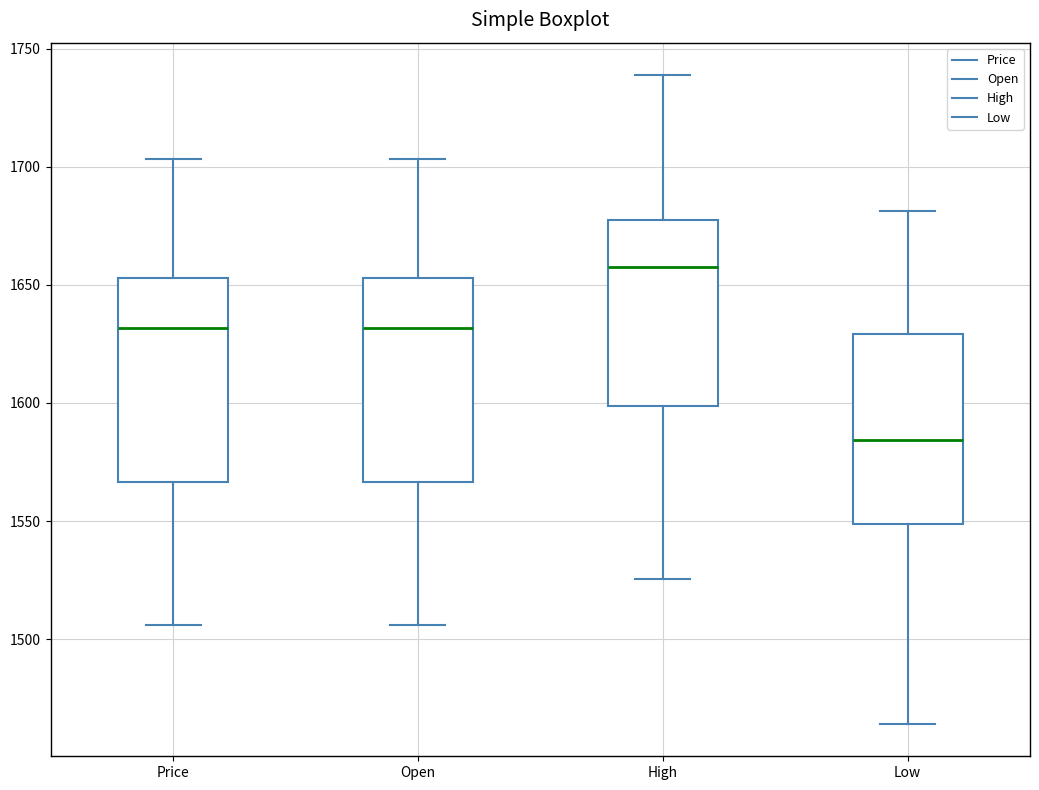

Reading left to right, transcribe this box plot: for each box, give where its median line is, the range the box spans, and where its two whiskers end, as read against the y-axis. The values are not printed on the chart, so give them approximately, as read against the axis.

Price: median 1630, box 1565 to 1655, whiskers 1505 to 1705
Open: median 1630, box 1565 to 1655, whiskers 1505 to 1705
High: median 1655, box 1600 to 1680, whiskers 1525 to 1740
Low: median 1585, box 1550 to 1630, whiskers 1465 to 1680